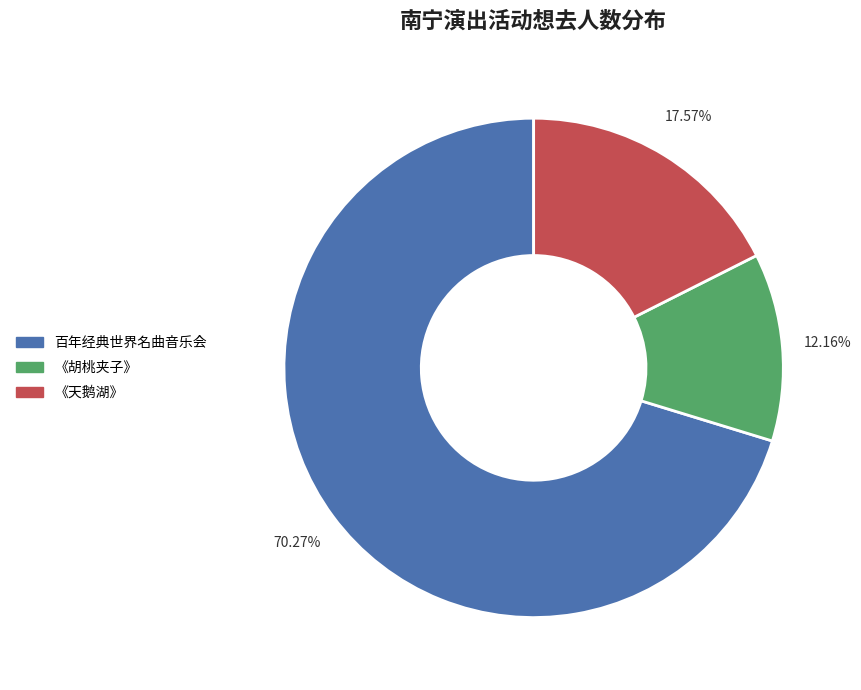

Is there a majority slice in this chart?

Yes